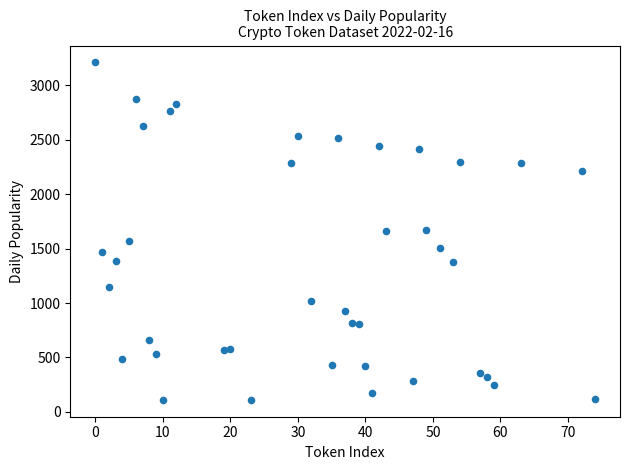

What is the range of Y values (max minus min)?

3097.4